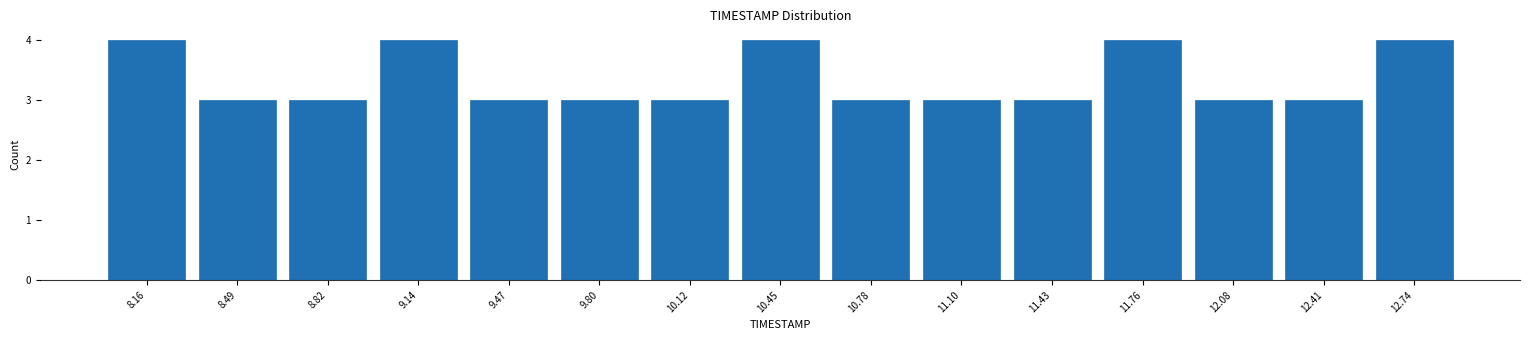

Reading left to right, transcribe this chart: for each bar, give the range it covers on the x-axis and its height. Neither the bar edges nor the heights are printed on the chart, so give them approximately, as read against the axes.

8.00 to 8.35: 4
8.35 to 8.65: 3
8.65 to 9.00: 3
9.00 to 9.30: 4
9.30 to 9.65: 3
9.65 to 9.95: 3
9.95 to 10.30: 3
10.30 to 10.60: 4
10.60 to 10.95: 3
10.95 to 11.25: 3
11.25 to 11.60: 3
11.60 to 11.90: 4
11.90 to 12.25: 3
12.25 to 12.55: 3
12.55 to 12.90: 4